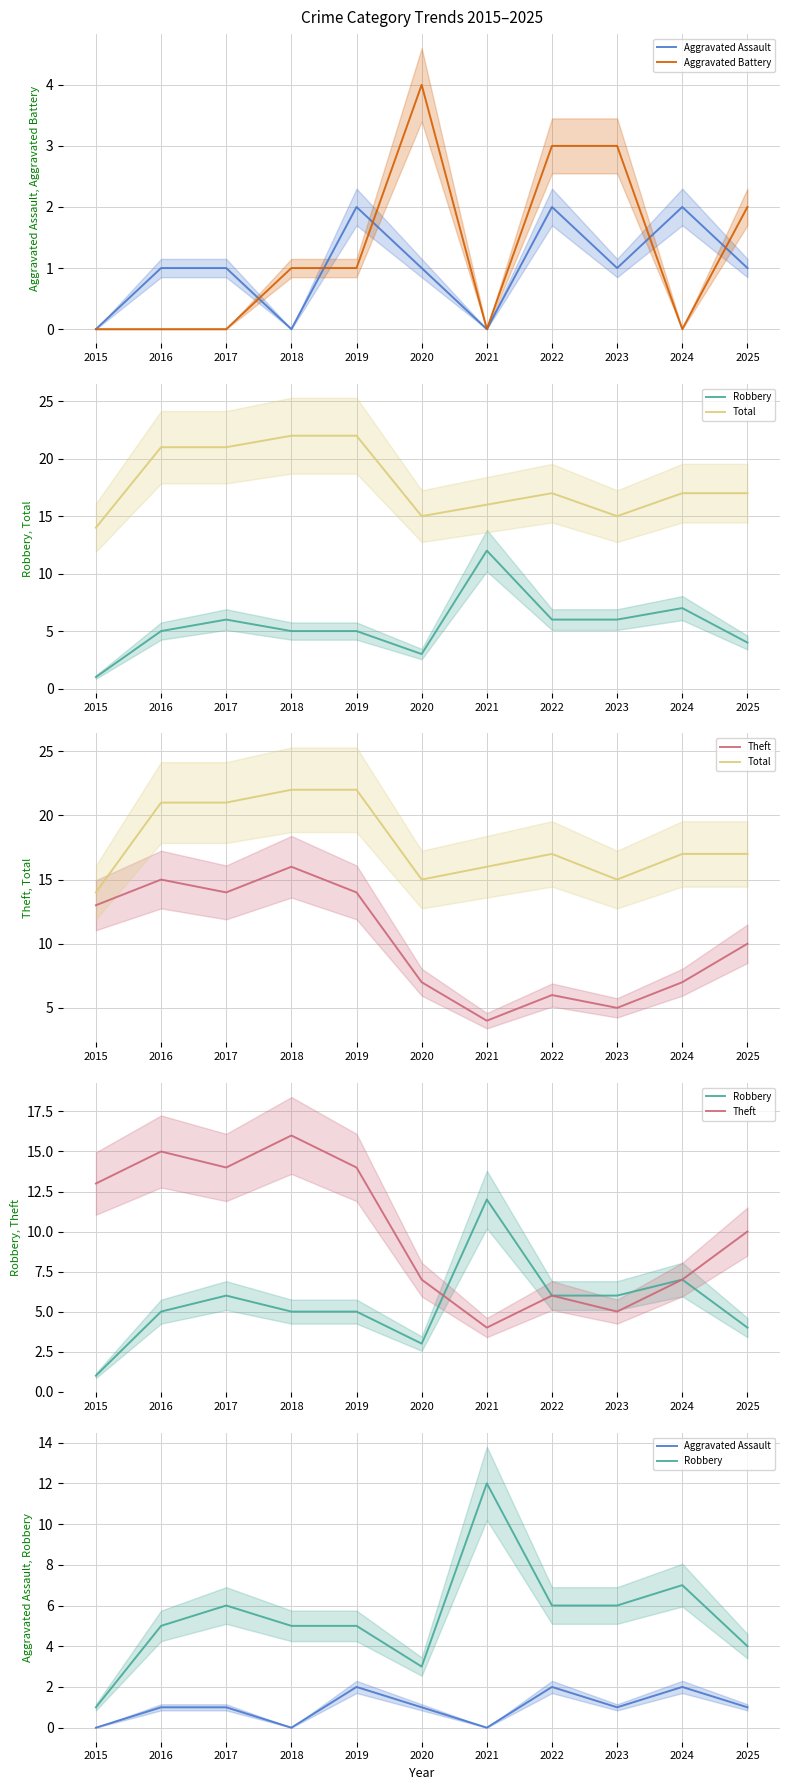

How many lines are shown in the chart?

5